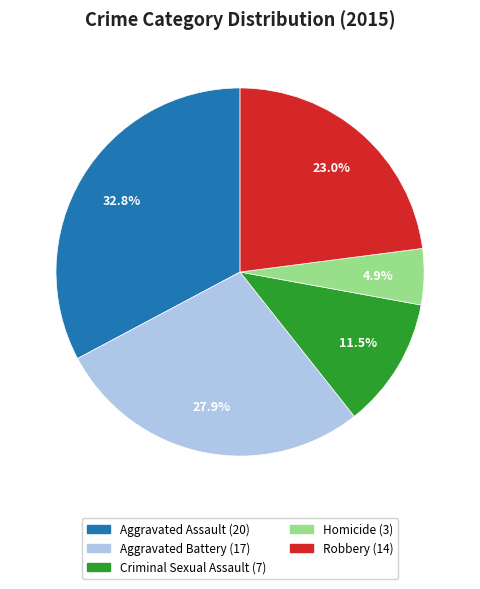

To the nearest percent, what is the difference between the Aggravated Assault and Robbery slice percentages?

10%